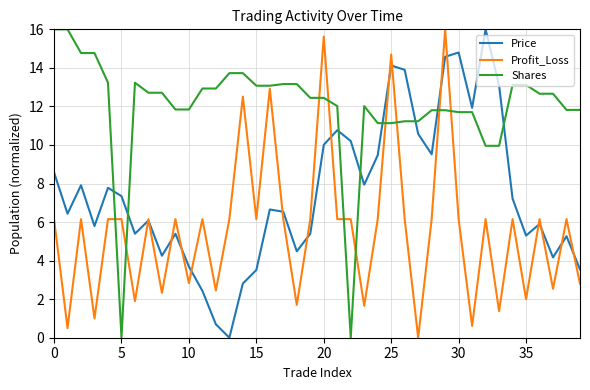

Which series has the largest total across all categories?

Shares